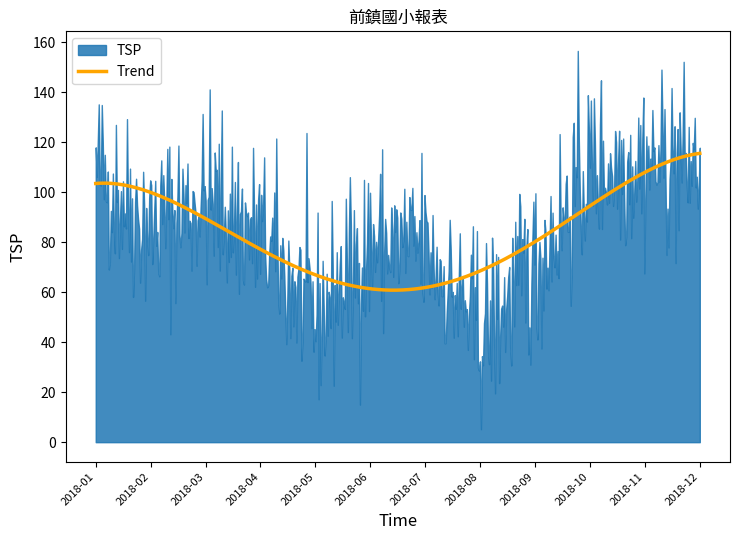

Rank the categories by value from highest to lowest.

2018-11, 2018-12, 2018-10, 2018-01, 2018-03, 2018-02, 2018-04, 2018-06, 2018-07, 2018-09, 2018-05, 2018-08